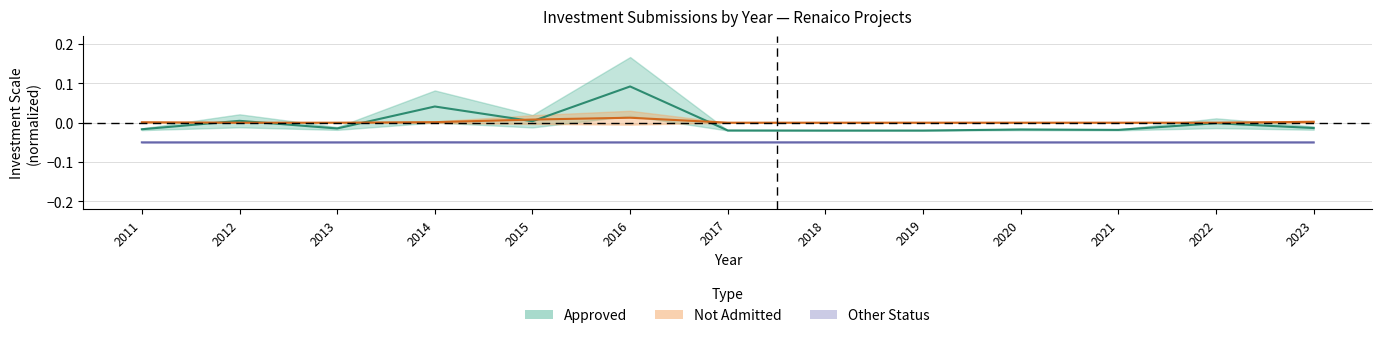

Is it true that Approved equals 0.0 at 2015?

False